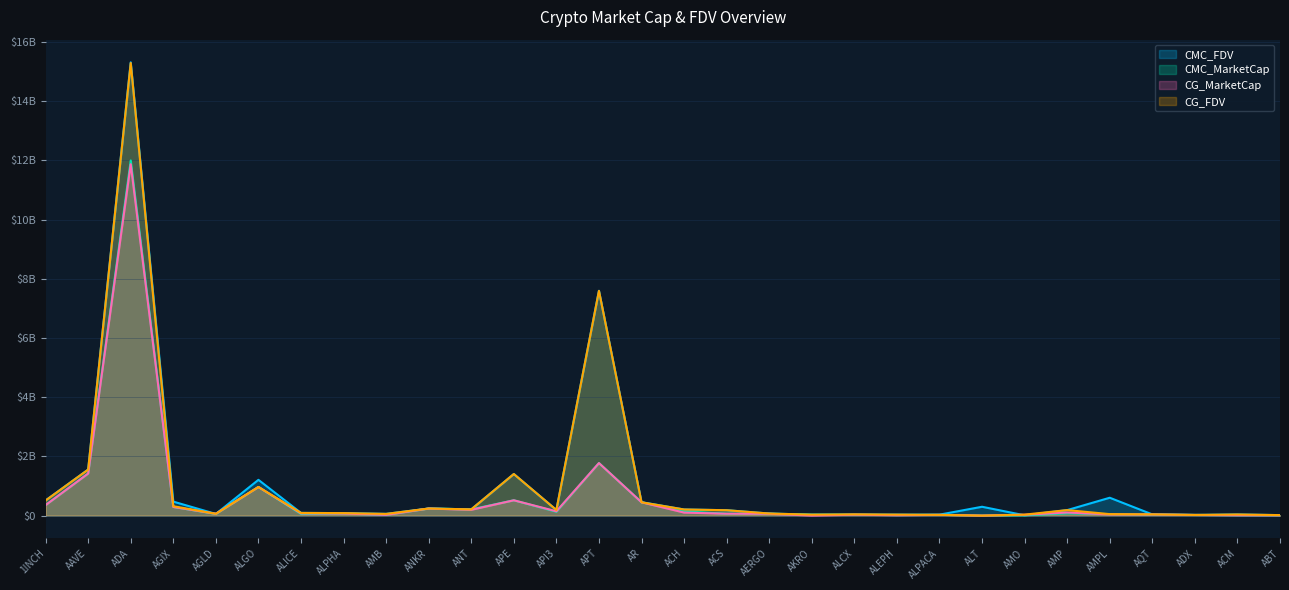

Which series ends up on top after the final intersection of CG_FDV and CMC_MarketCap?

CG_FDV